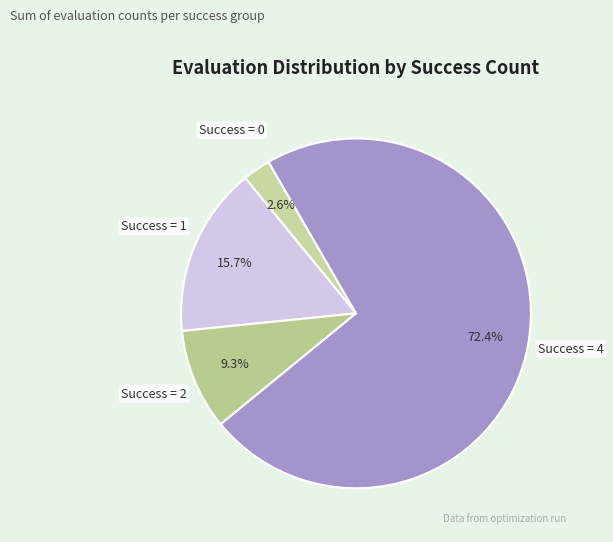

Which slice is the smallest?

Success = 0